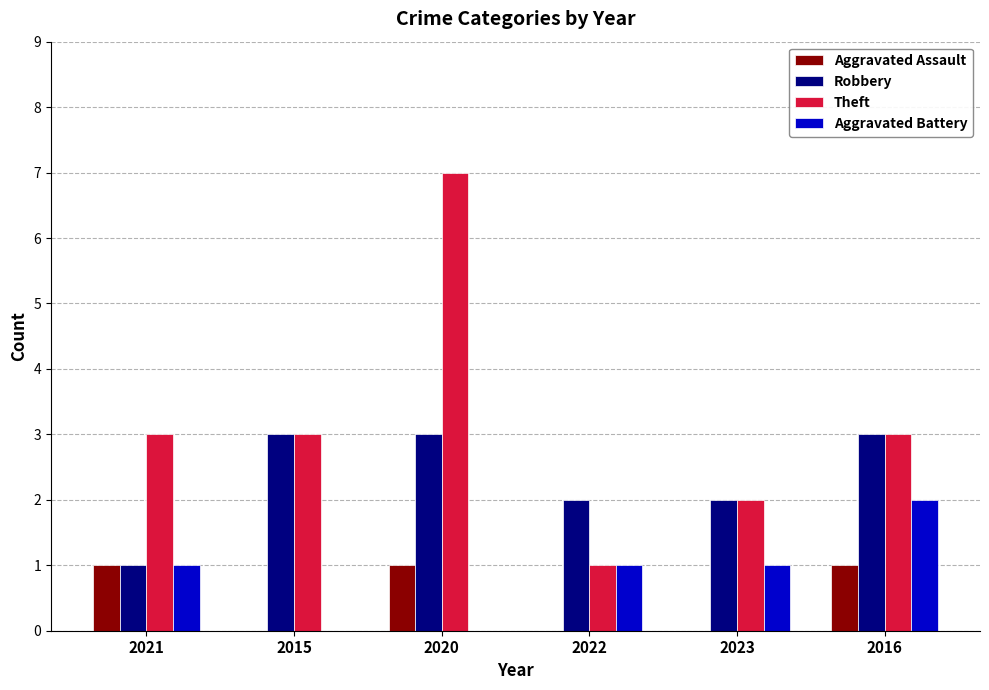

Which series has the largest total across all categories?

Theft